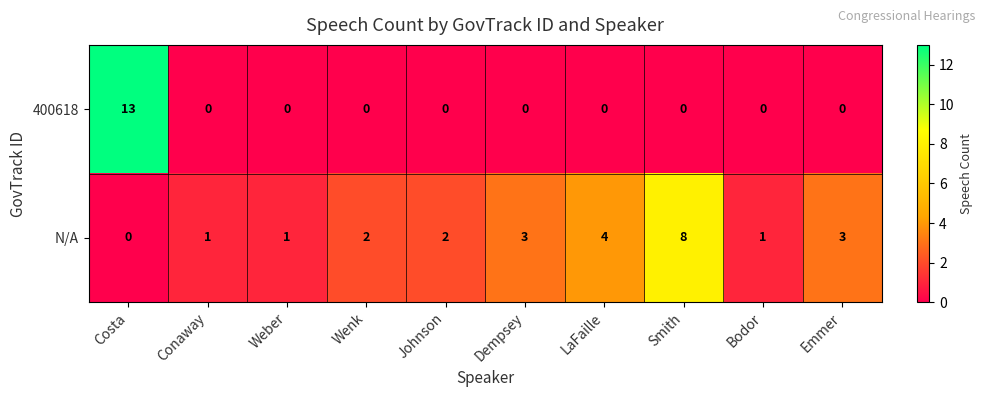

Reading left to right, extract all data points from this chart.

400618: Costa=13	Conaway=0	Weber=0	Wenk=0	Johnson=0	Dempsey=0	LaFaille=0	Smith=0	Bodor=0	Emmer=0
N/A: Costa=0	Conaway=1	Weber=1	Wenk=2	Johnson=2	Dempsey=3	LaFaille=4	Smith=8	Bodor=1	Emmer=3